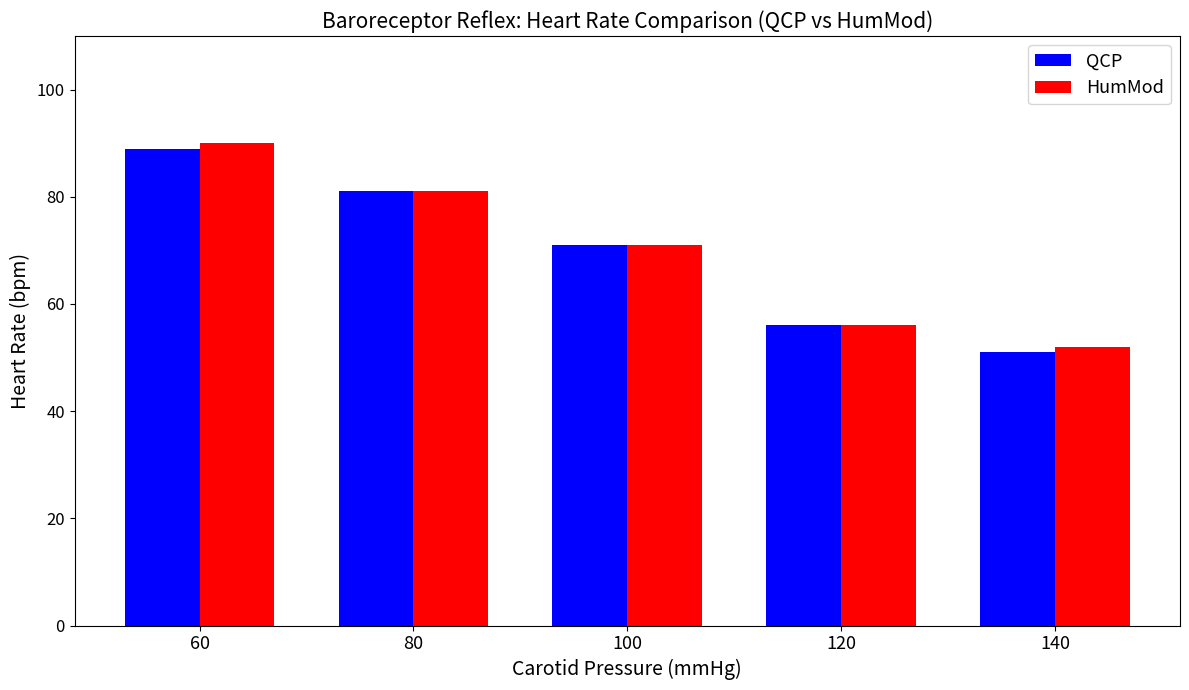

At which category is the sum across all series the highest?

60